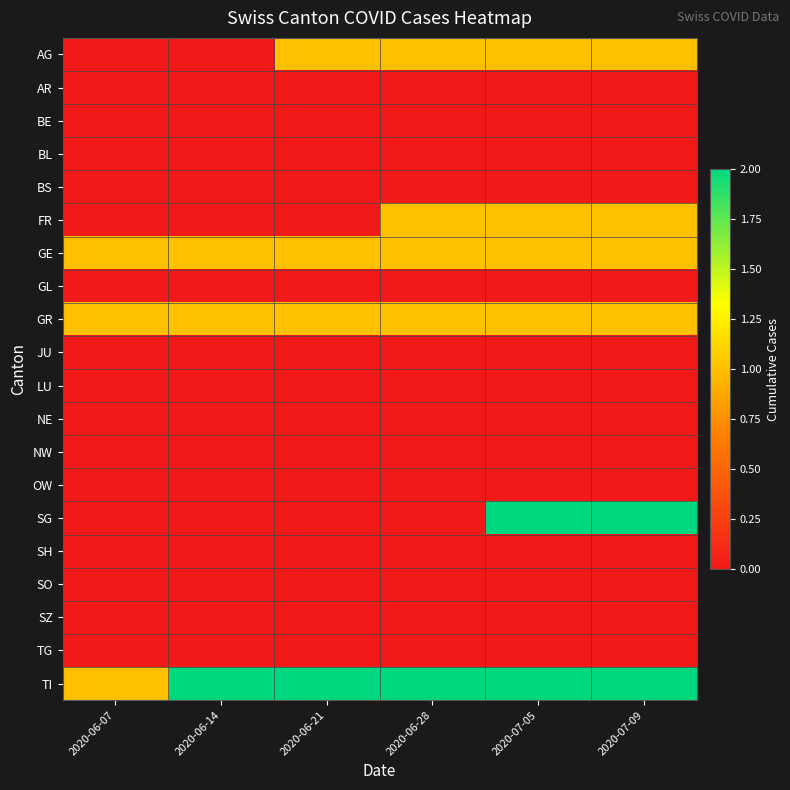

Which has a higher value, 2020-06-14 or 2020-07-05?

2020-07-05